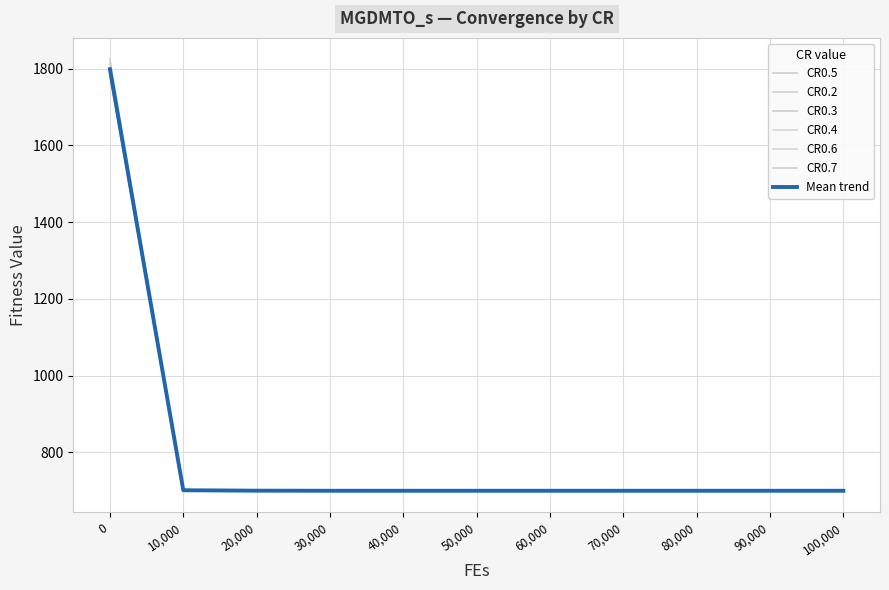

The CR0.5 series shows 3162.7 at 0. True or false?

False